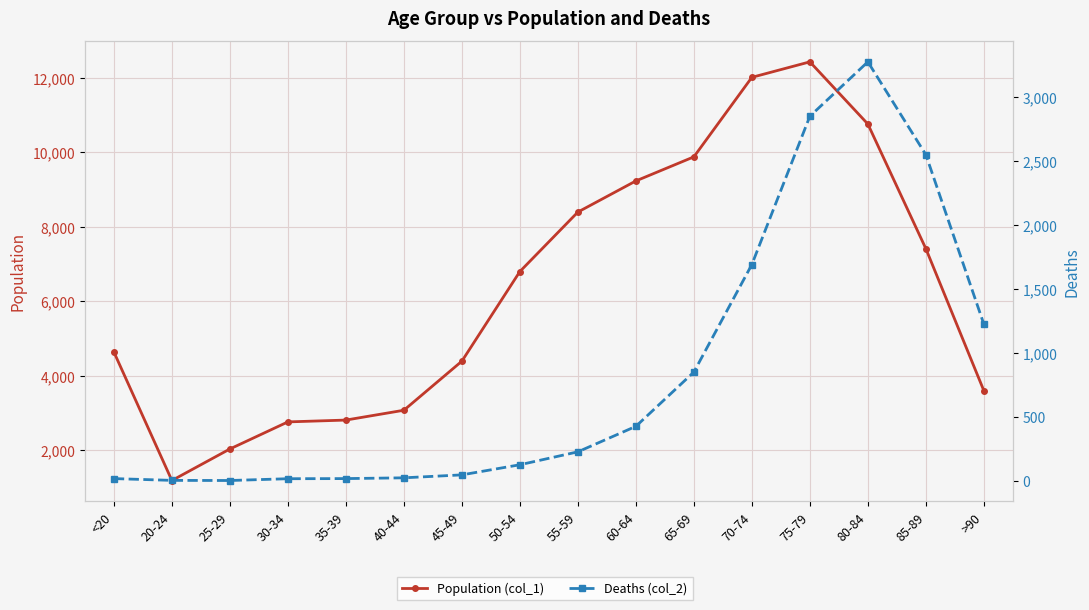

At which category does Deaths (col_2) reach its first local valley?

25-29